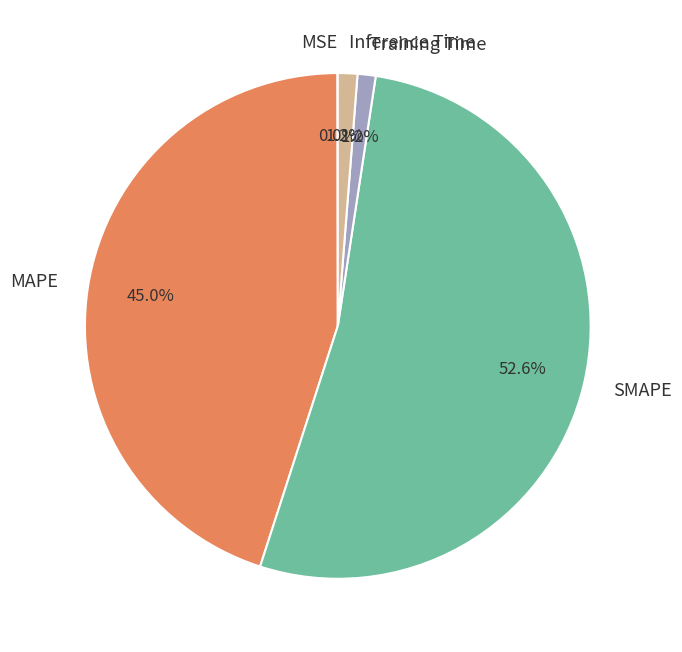

What percentage is the Inference Time slice, to the nearest percent?

1%